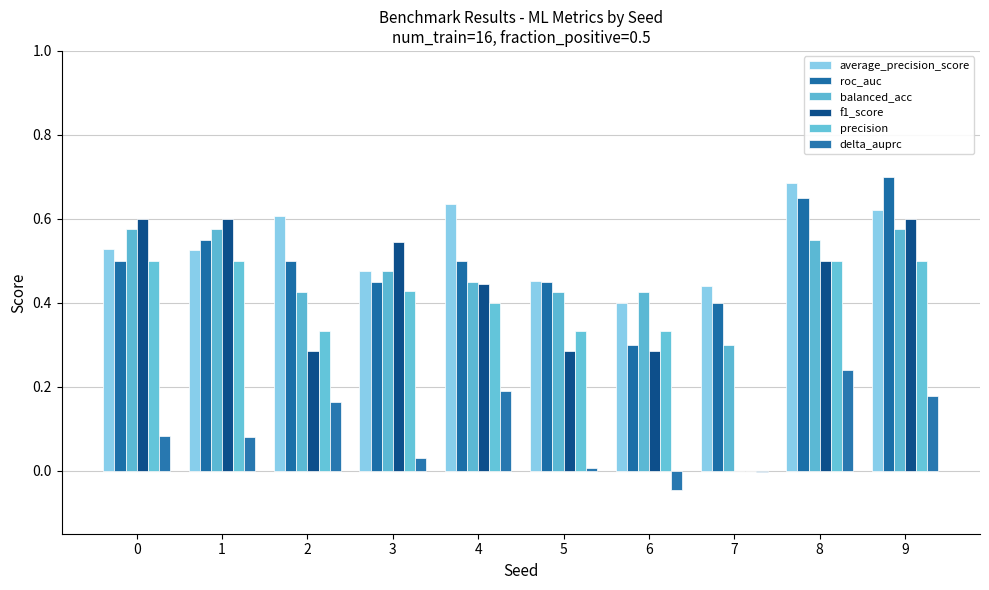

What is the difference between the maximum and second lowest values in the delta_auprc series?

0.2